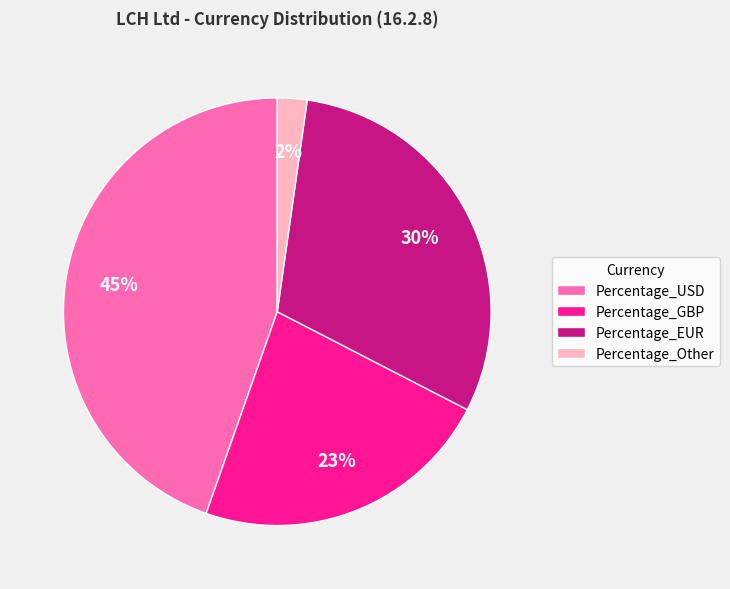

Do Percentage_EUR and Percentage_Other together represent more than half of the pie?

No